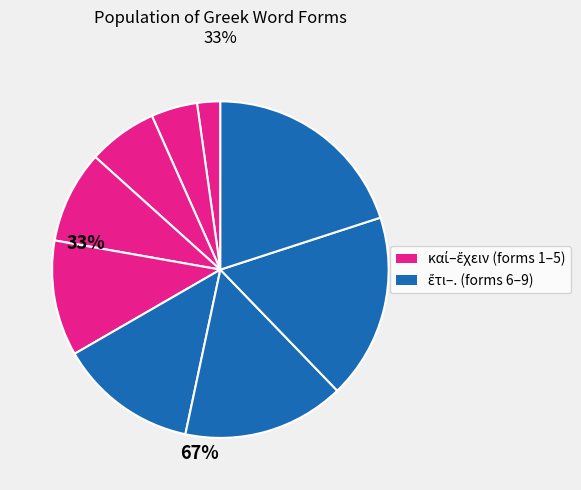

How many slices are in this pie chart?

9